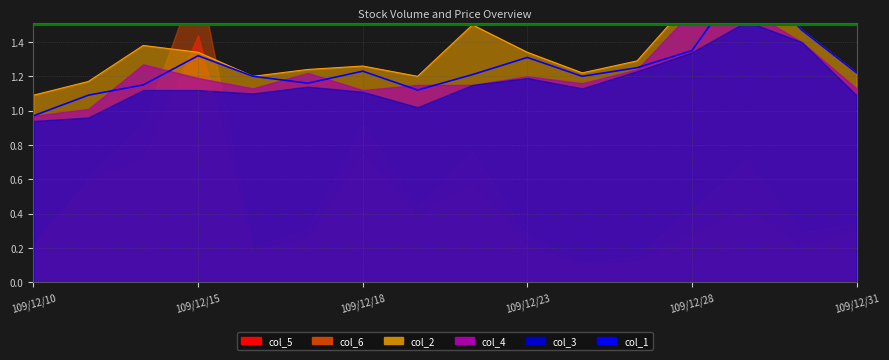

Which series has the widest spread of values?

col_1